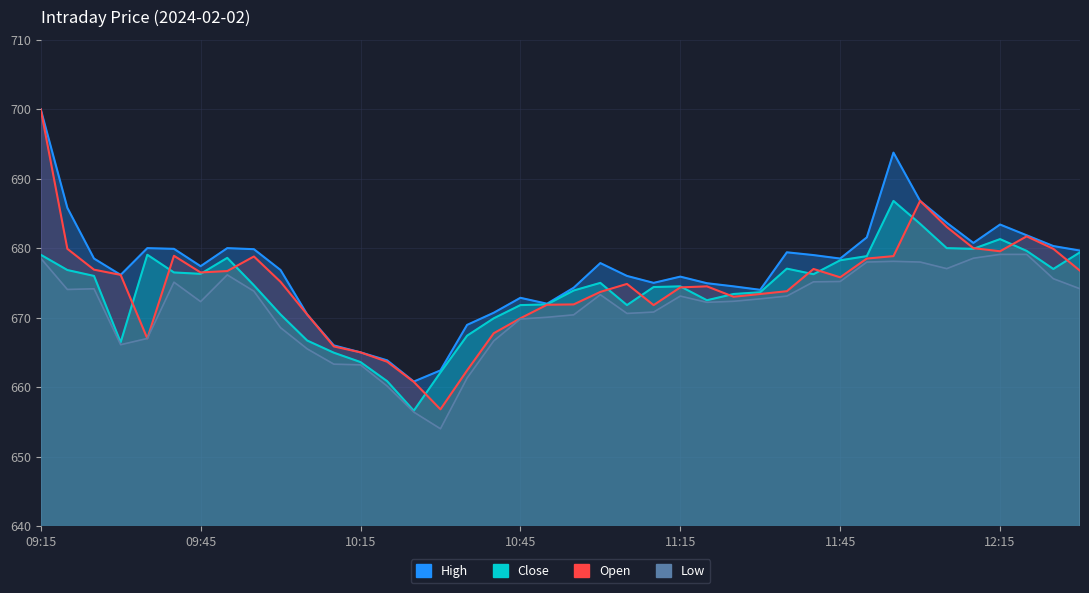

What is the label of the 32nd point from the right?

09:55